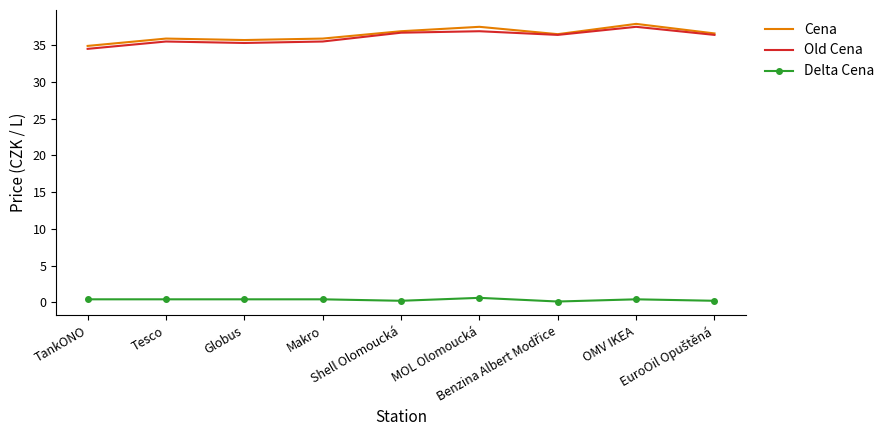

What position from the right is TankONO?

9